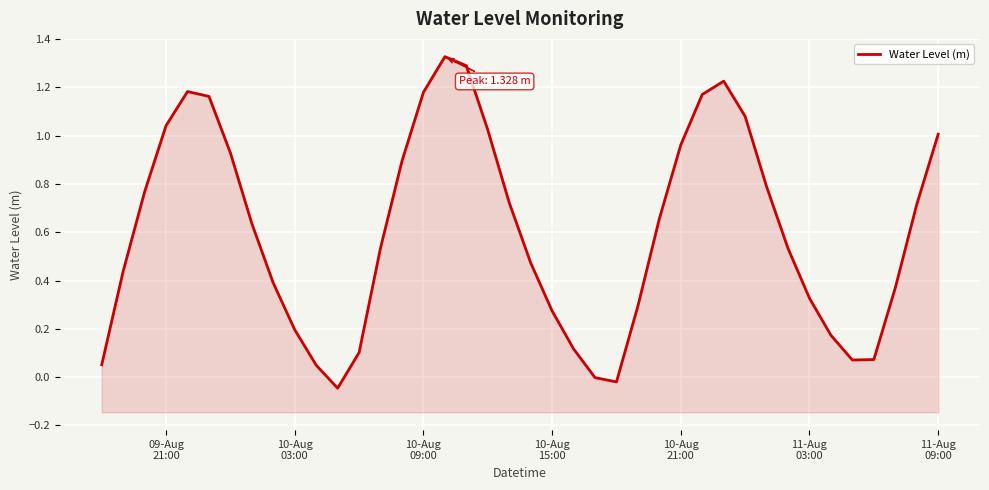

At which label does the data first exceed 0?

09-Aug
21:00